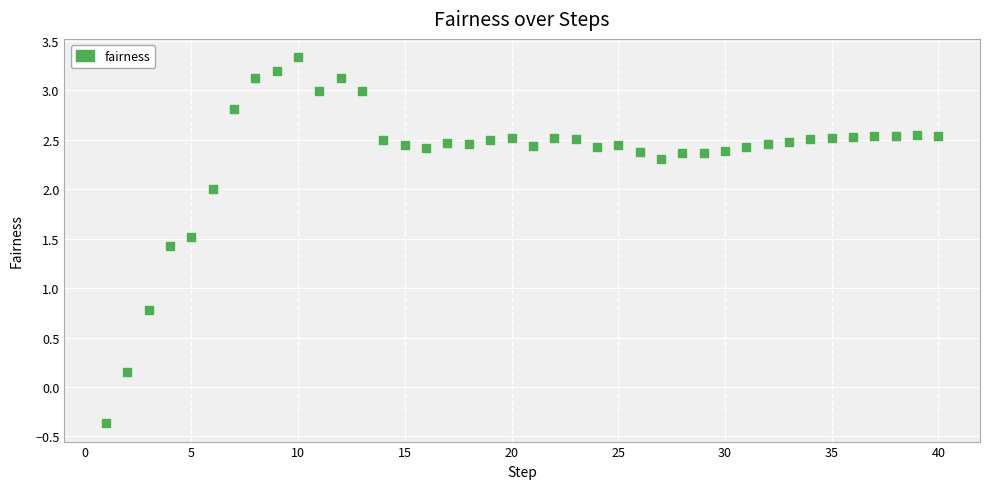

What is the range of Y values (max minus min)?

3.7